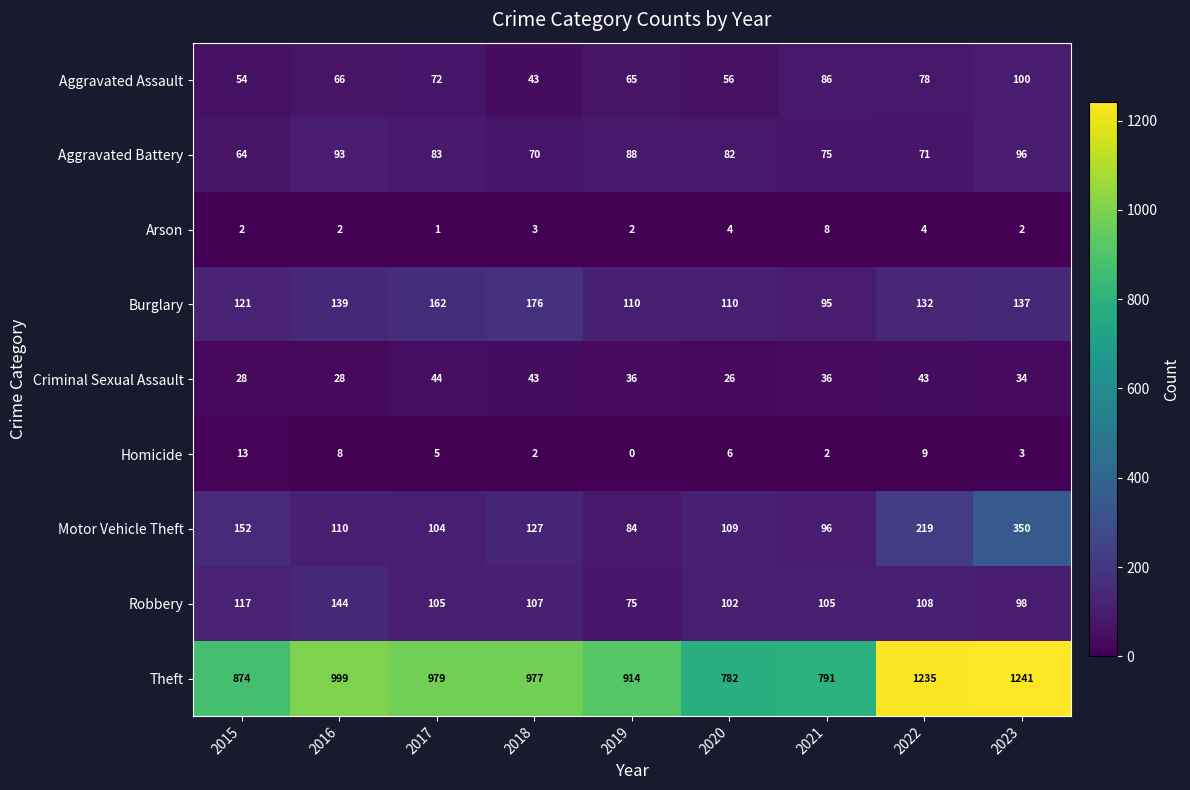

At which category is the sum across all series the highest?

2023